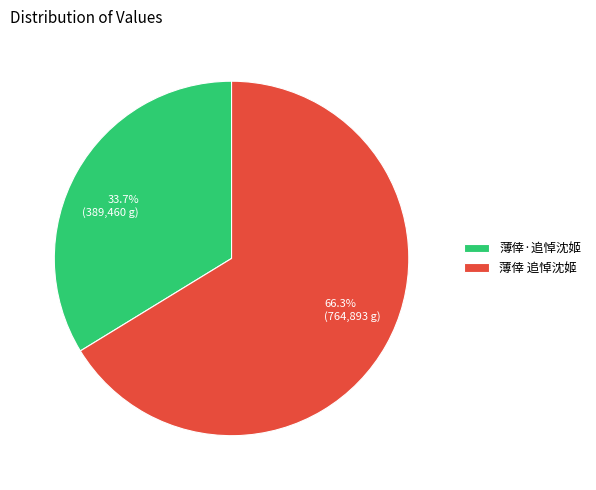

True or false: 薄倖·追悼沈姬 accounts for 43% of the total.

False